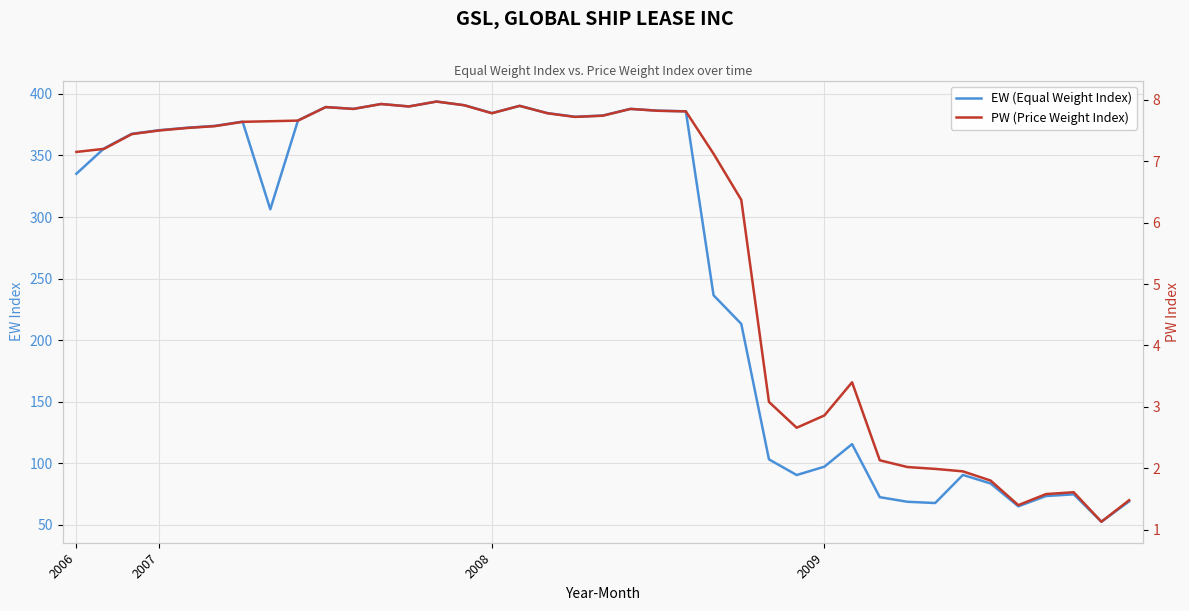

At 2007, list the series in order from largest to smallest.

EW (Equal Weight Index), PW (Price Weight Index)